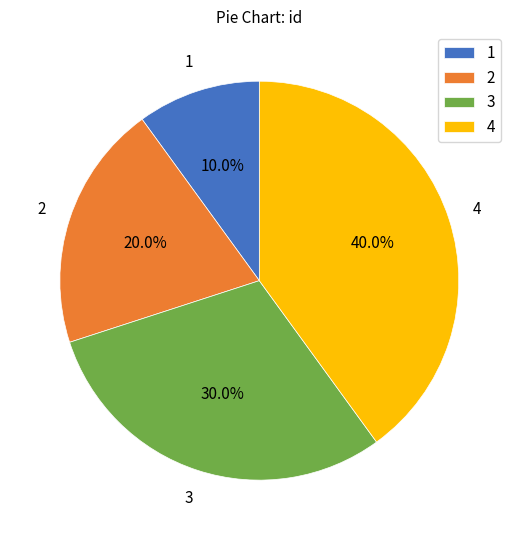

Which slice is the smallest?

1